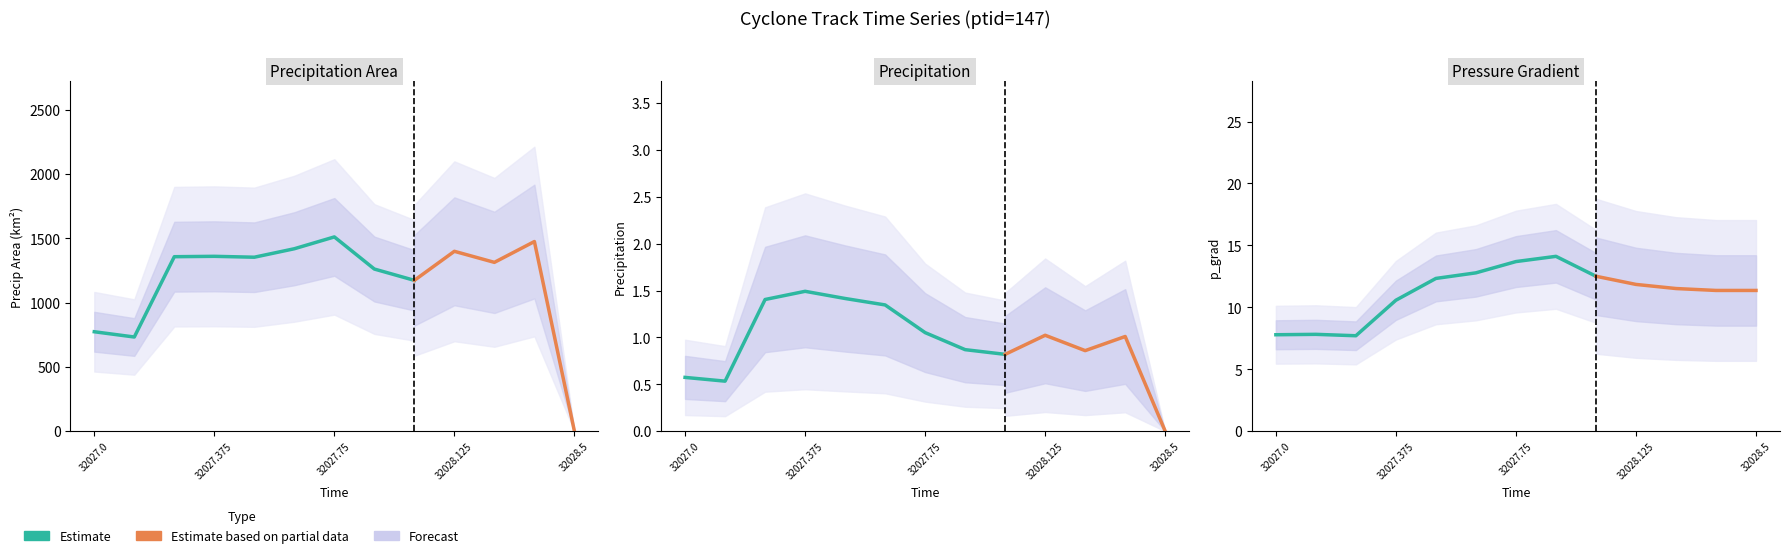

What is the approximate value of precipArea at 32027.75?

1512.0